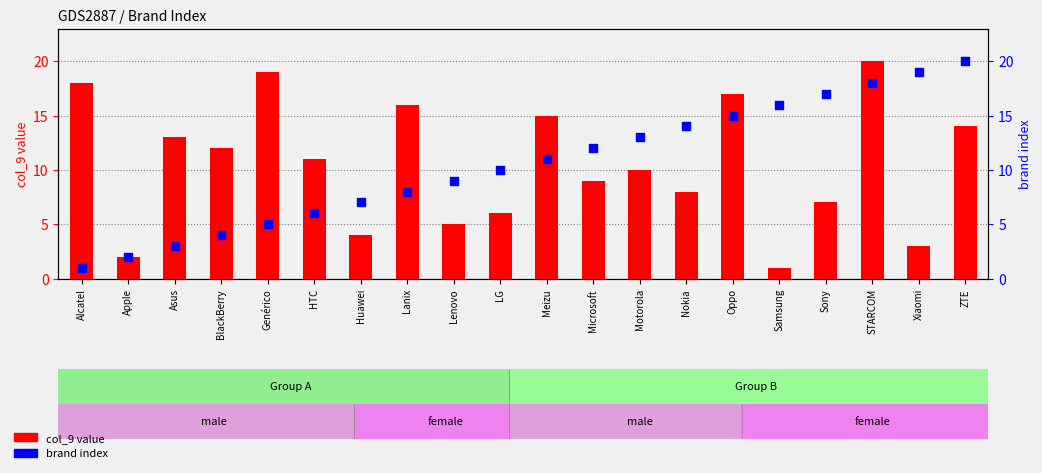

What are all the series names shown in the legend?

col_9 value, brand index